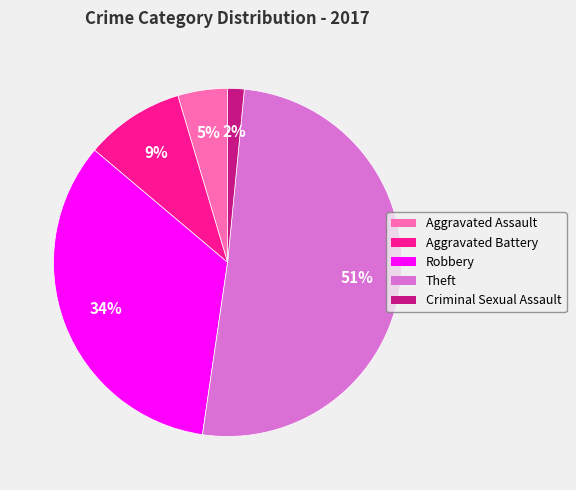

To the nearest percent, what is the difference between the largest and smallest slice percentages?

49%